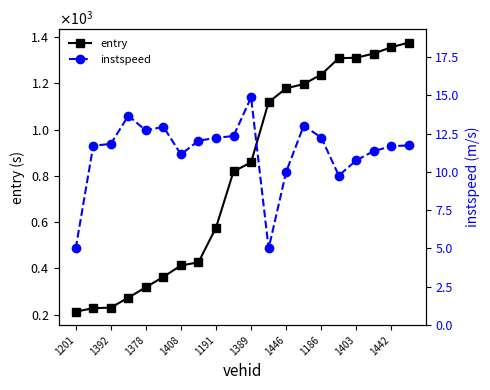

List the series in order of their overall mean, highest first.

entry, instspeed